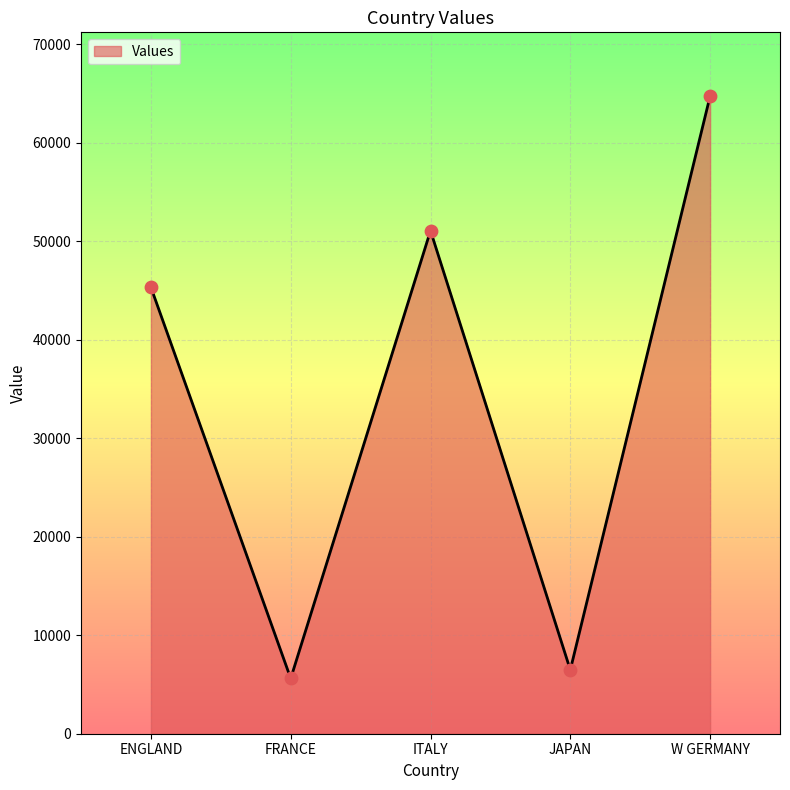

Which has a higher value, W GERMANY or JAPAN?

W GERMANY